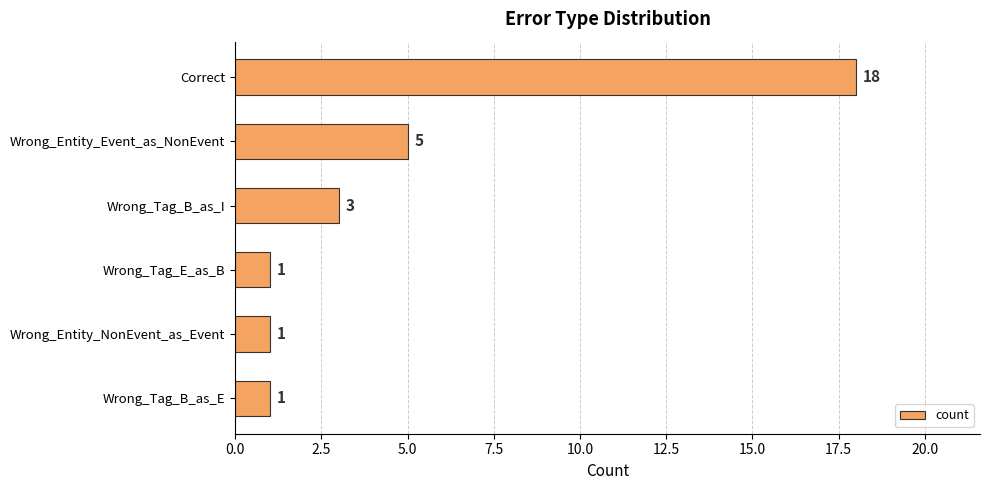

Between Wrong_Entity_Event_as_NonEvent and Wrong_Tag_E_as_B, which is larger?

Wrong_Entity_Event_as_NonEvent